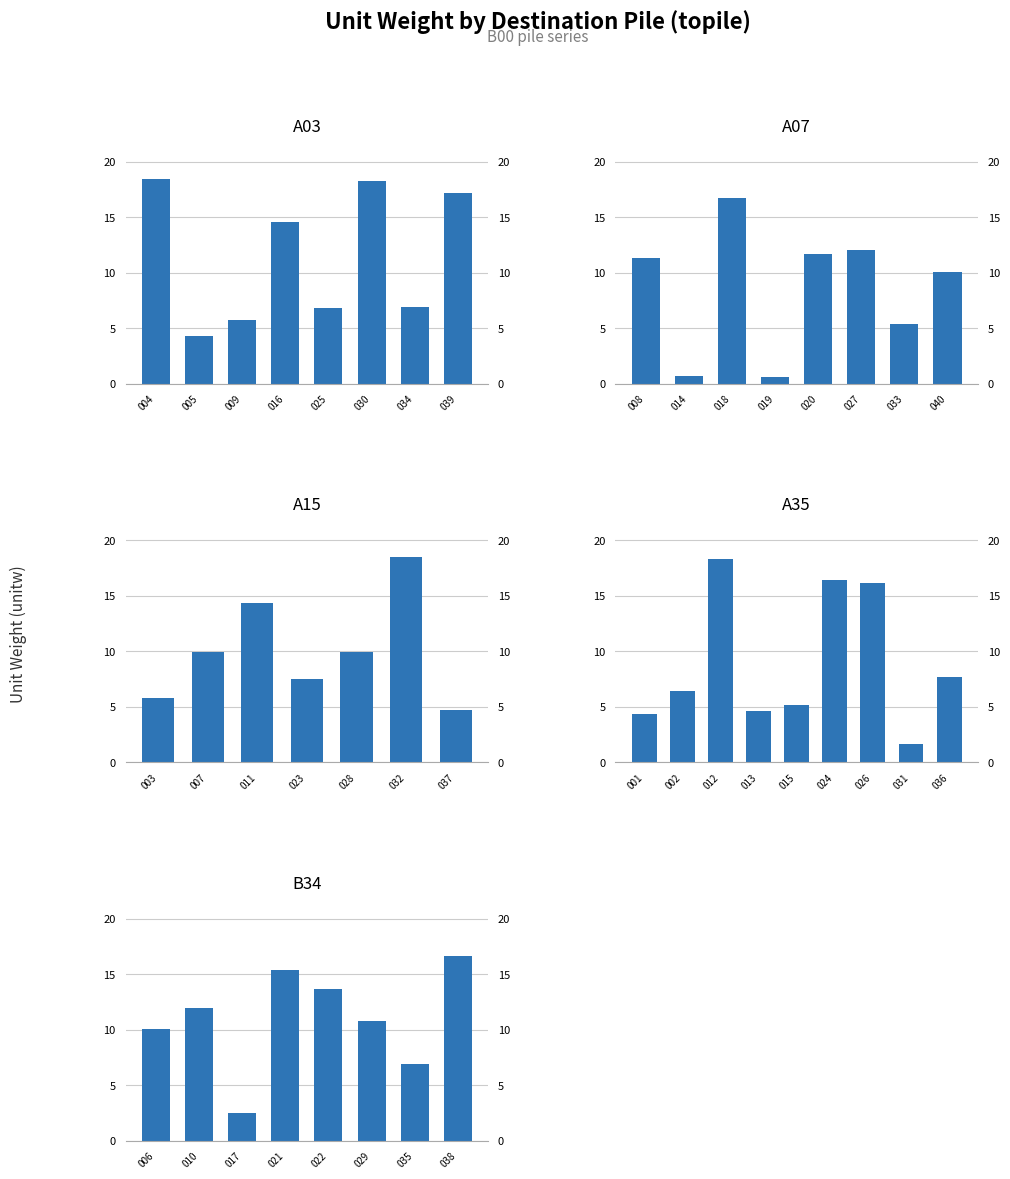

Which has a higher value, 019 or 020?

020